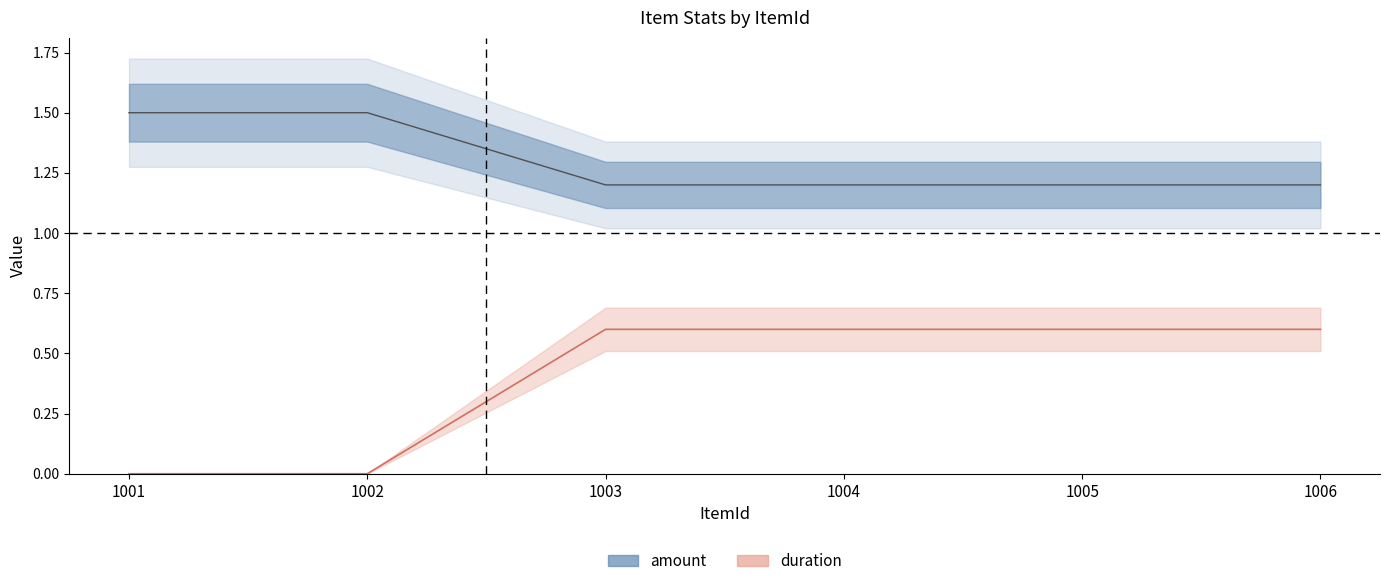

True or false: duration has a value of 1.2 at 1003.

True